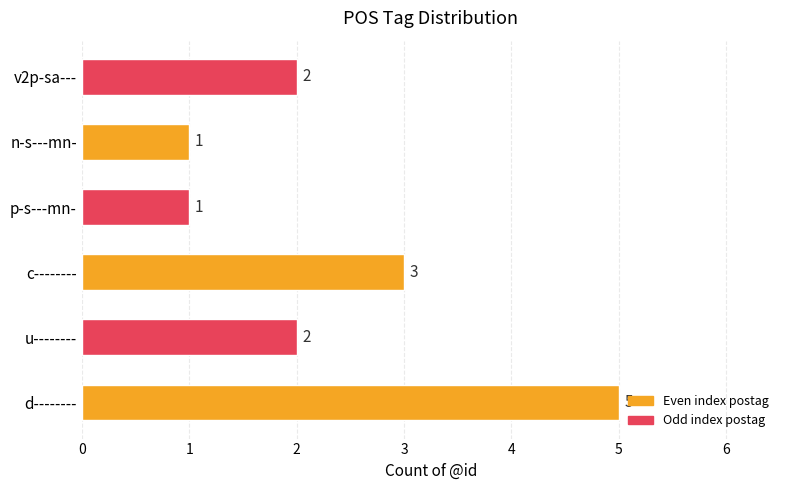

The chart shows a value of 3 at c--------. True or false?

True